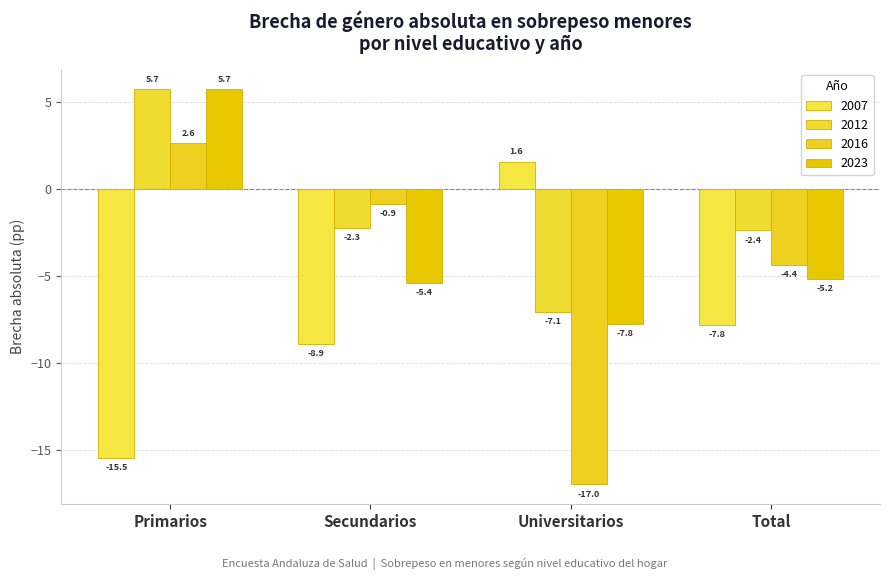

At which category is the sum across all series the highest?

Primarios